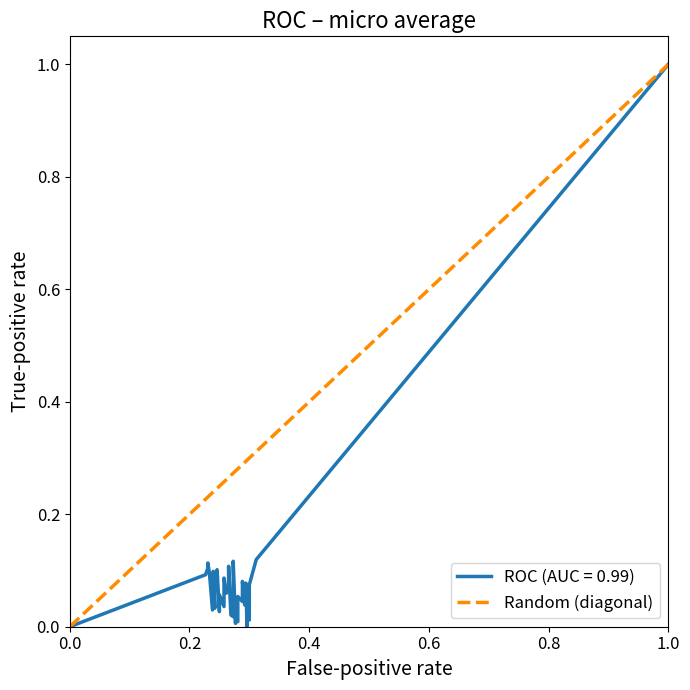

Does the chart have visible grid lines?

No